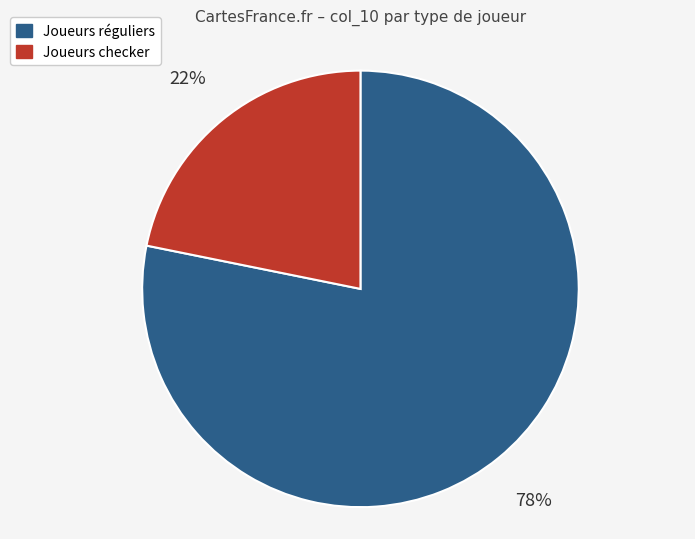

To the nearest percent, what is the difference between the largest and smallest slice percentages?

56%